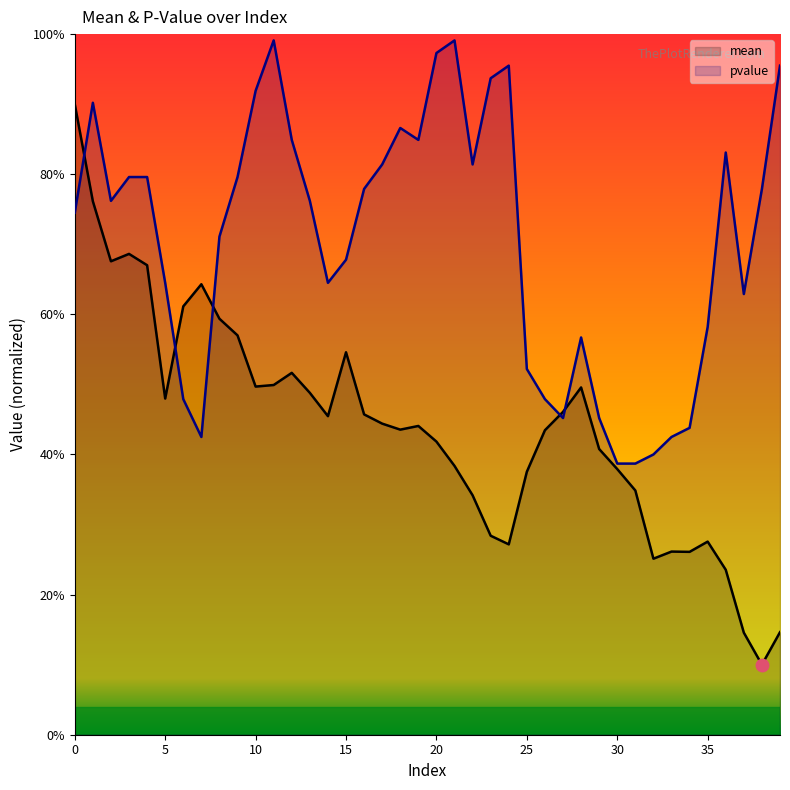

Which series changed the most between 26 and 37?

mean